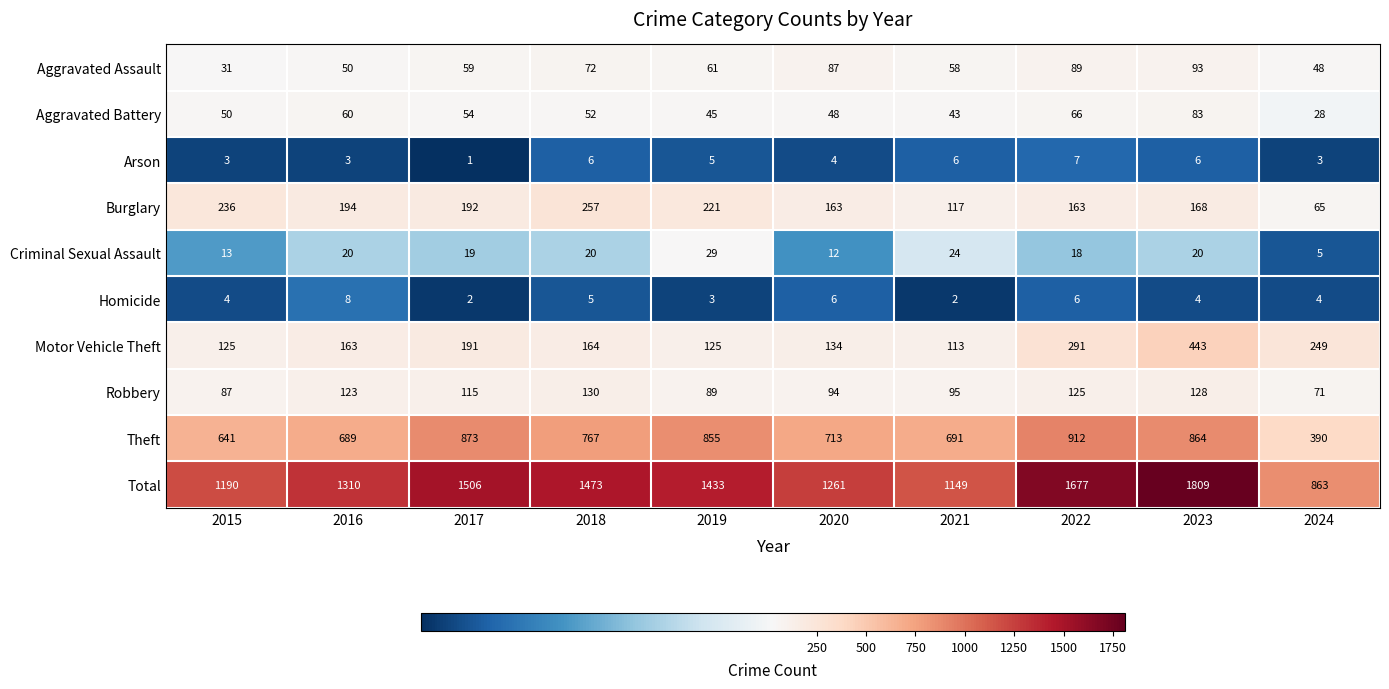

Which series changed the most between 2018 and 2019?

Theft